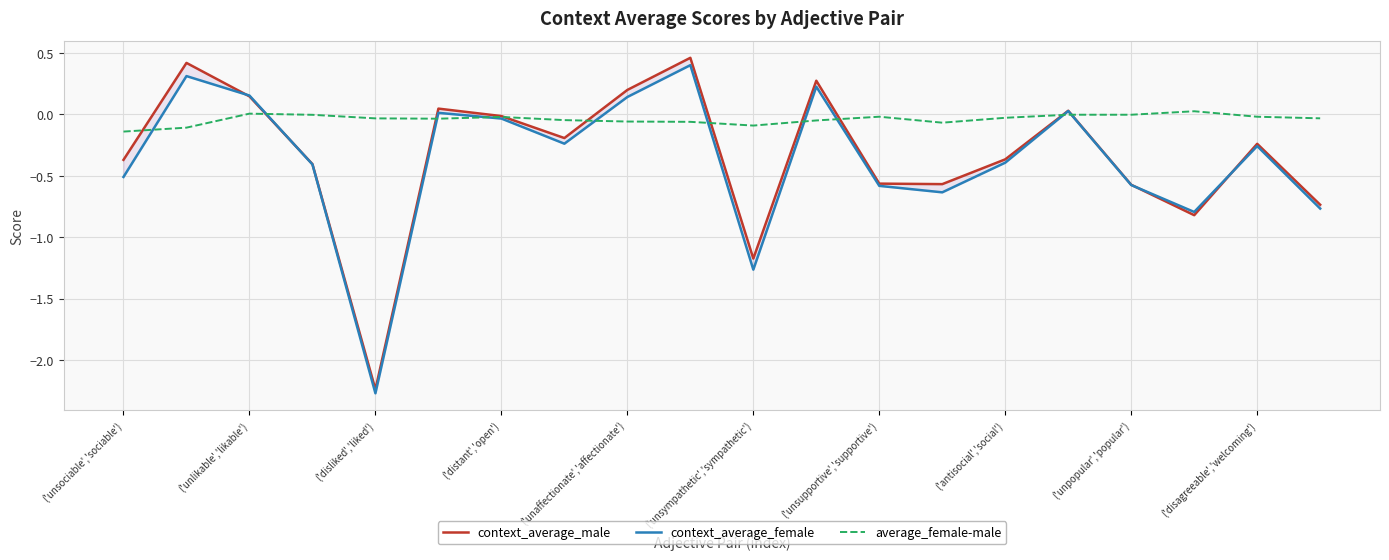

What is the difference between the highest and lowest values at 17?

0.8